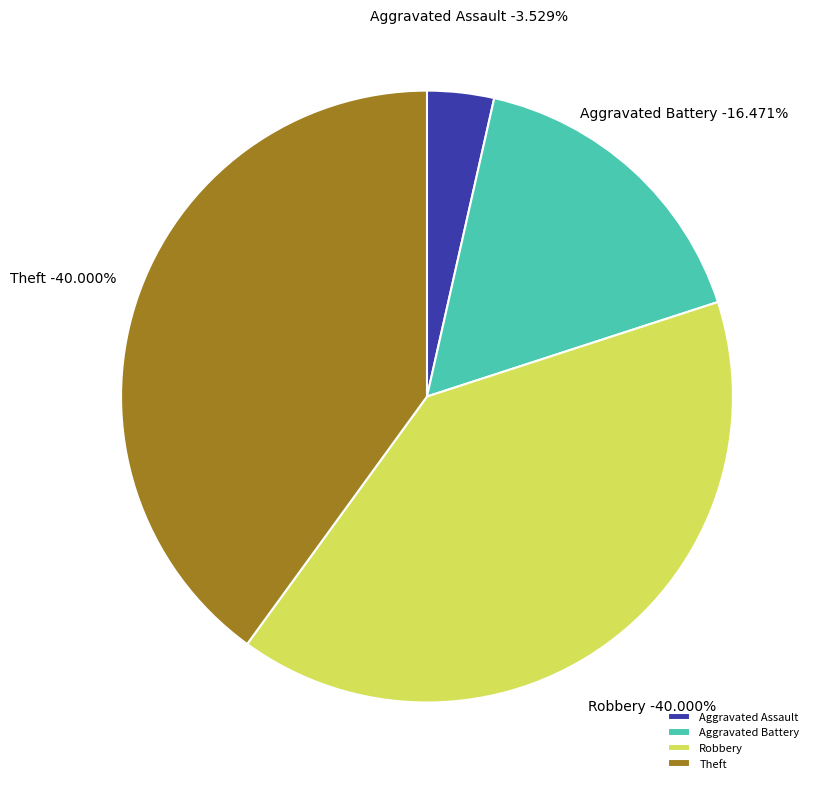

Is the sum of Theft and Aggravated Assault greater than half?

No